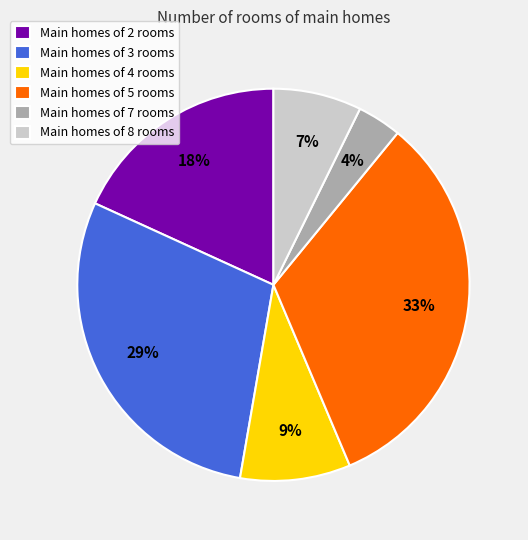

How many segments does this pie chart have?

6